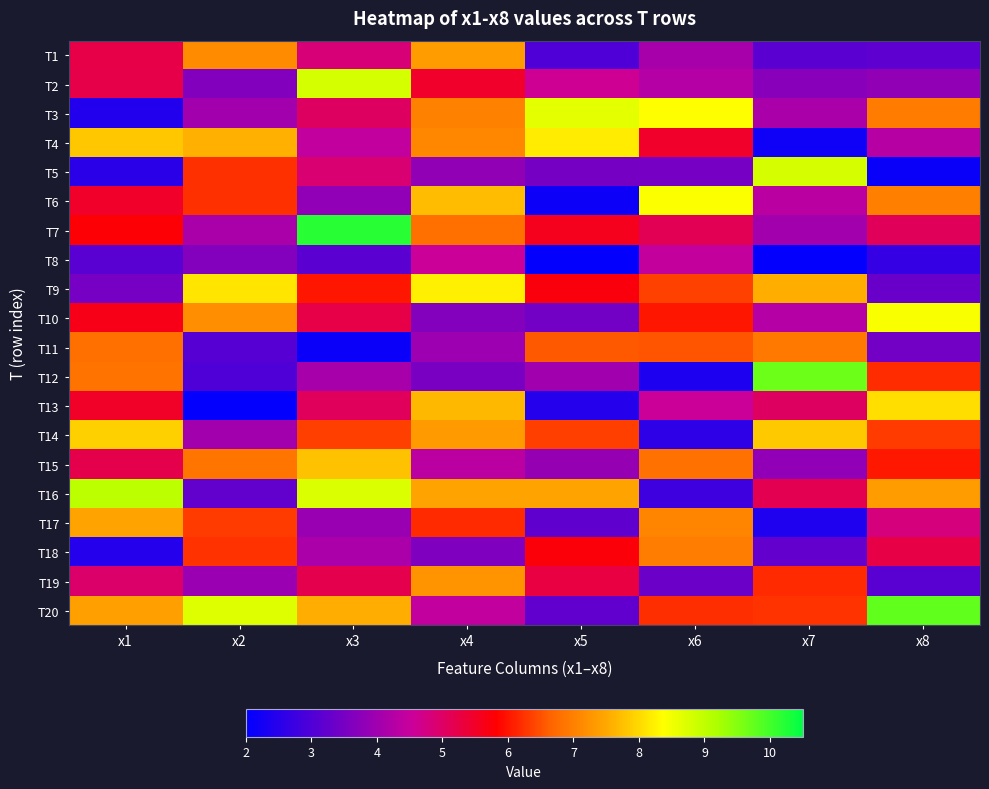

Reading right to left, extract all data points from this chart.

T1: x8=3.2	x7=3.1	x6=4.1	x5=3.0	x4=7.4	x3=4.8	x2=7.1	x1=5.2
T2: x8=3.8	x7=3.7	x6=4.3	x5=4.6	x4=5.5	x3=8.8	x2=3.6	x1=5.2
T3: x8=7.0	x7=4.1	x6=8.4	x5=8.7	x4=7.0	x3=5.0	x2=4.0	x1=2.4
T4: x8=4.3	x7=2.2	x6=5.5	x5=8.2	x4=7.1	x3=4.4	x2=7.6	x1=7.8
T5: x8=2.1	x7=8.8	x6=3.5	x5=3.5	x4=3.8	x3=4.9	x2=6.2	x1=2.5
T6: x8=7.0	x7=4.3	x6=8.4	x5=2.2	x4=7.7	x3=3.8	x2=6.2	x1=5.5
T7: x8=5.1	x7=4.0	x6=5.1	x5=5.6	x4=6.8	x3=10.2	x2=4.1	x1=5.8
T8: x8=2.7	x7=2.1	x6=4.5	x5=2.1	x4=4.5	x3=3.1	x2=3.7	x1=3.1
T9: x8=3.3	x7=7.6	x6=6.4	x5=5.7	x4=8.2	x3=6.0	x2=8.1	x1=3.5
T10: x8=8.4	x7=4.3	x6=6.0	x5=3.5	x4=3.7	x3=5.2	x2=7.2	x1=5.6
T11: x8=3.4	x7=6.9	x6=6.5	x5=6.6	x4=4.0	x3=2.1	x2=3.1	x1=6.8
T12: x8=6.2	x7=9.7	x6=2.4	x5=4.0	x4=3.5	x3=4.1	x2=3.0	x1=6.8
T13: x8=8.1	x7=5.0	x6=4.5	x5=2.5	x4=7.7	x3=5.1	x2=2.1	x1=5.5
T14: x8=6.3	x7=7.8	x6=2.6	x5=6.4	x4=7.3	x3=6.4	x2=4.0	x1=7.9
T15: x8=6.0	x7=3.8	x6=6.8	x5=3.9	x4=4.4	x3=7.8	x2=6.9	x1=5.2
T16: x8=7.4	x7=5.1	x6=2.8	x5=7.4	x4=7.4	x3=8.8	x2=3.2	x1=9.0
T17: x8=4.8	x7=2.4	x6=7.1	x5=3.2	x4=6.2	x3=3.9	x2=6.3	x1=7.4
T18: x8=5.3	x7=3.3	x6=7.0	x5=5.7	x4=3.6	x3=4.2	x2=6.2	x1=2.5
T19: x8=3.1	x7=6.2	x6=3.3	x5=5.3	x4=7.2	x3=5.2	x2=3.9	x1=5.0
T20: x8=9.8	x7=6.3	x6=6.2	x5=3.2	x4=4.4	x3=7.5	x2=8.7	x1=7.4